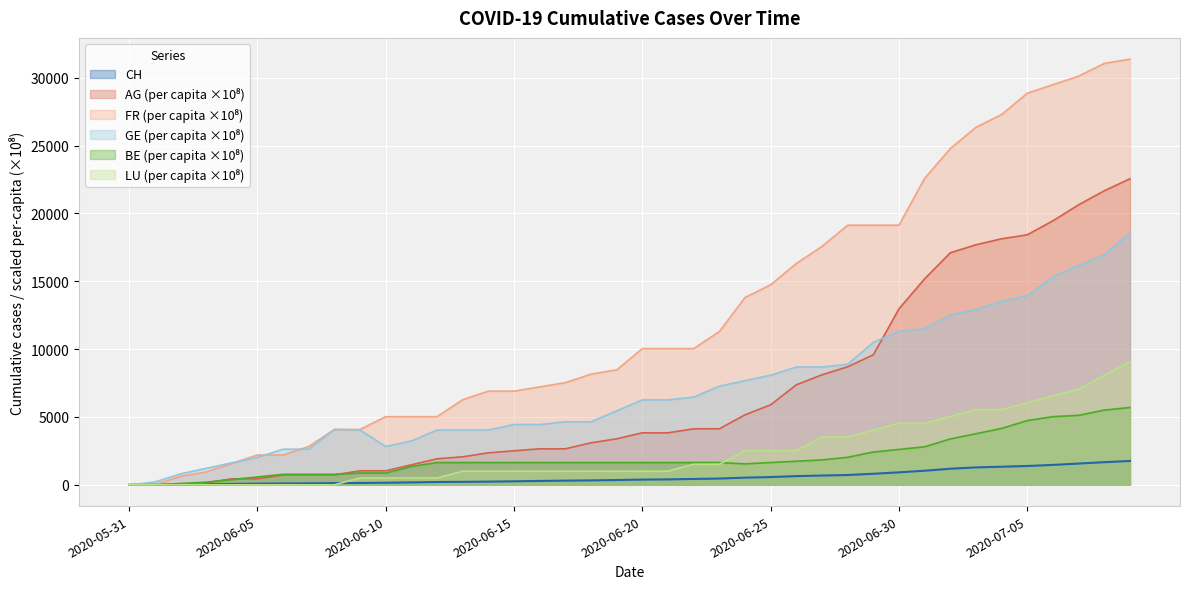

The AG_pc series shows 21675.0 at 2020-07-08. True or false?

True